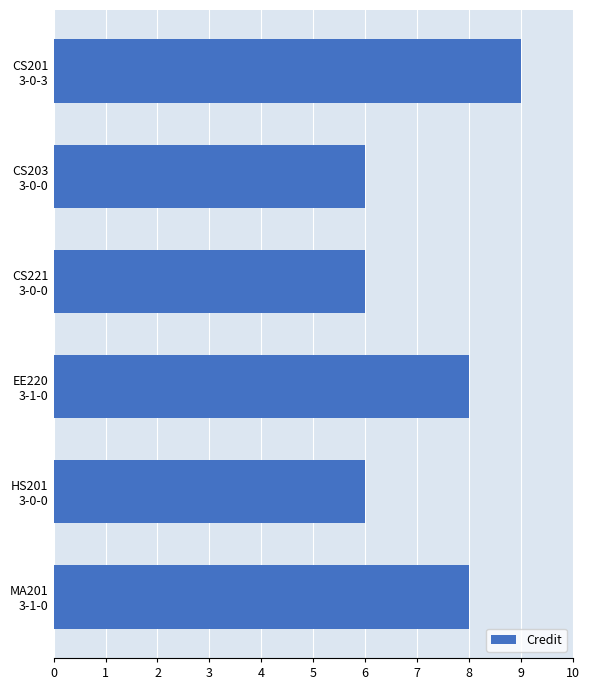

What is the greatest value displayed?

9